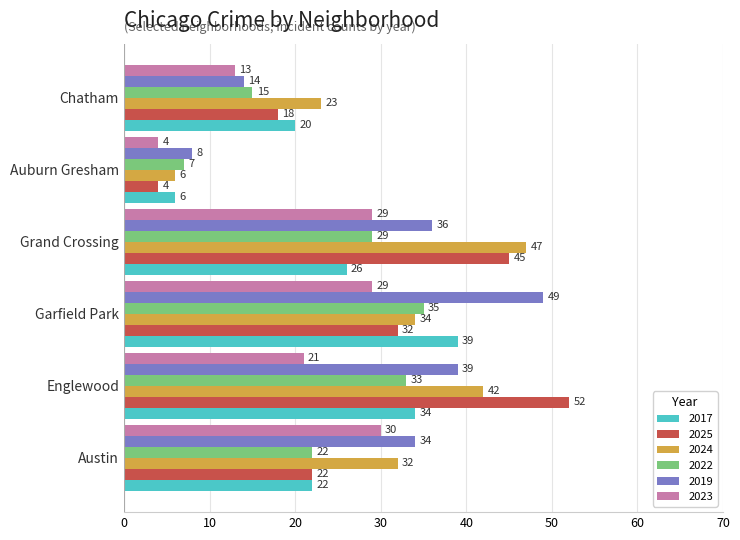

Which category has the highest value in the 2019 series?

Garfield Park